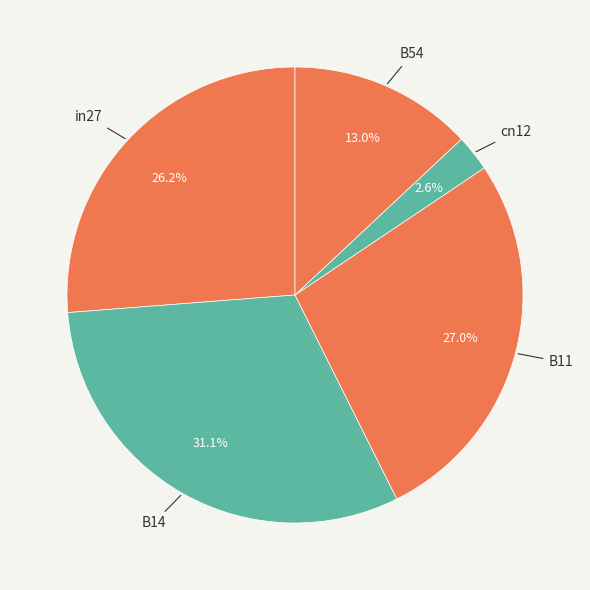

To the nearest percent, what is the difference between the largest and smallest slice percentages?

29%